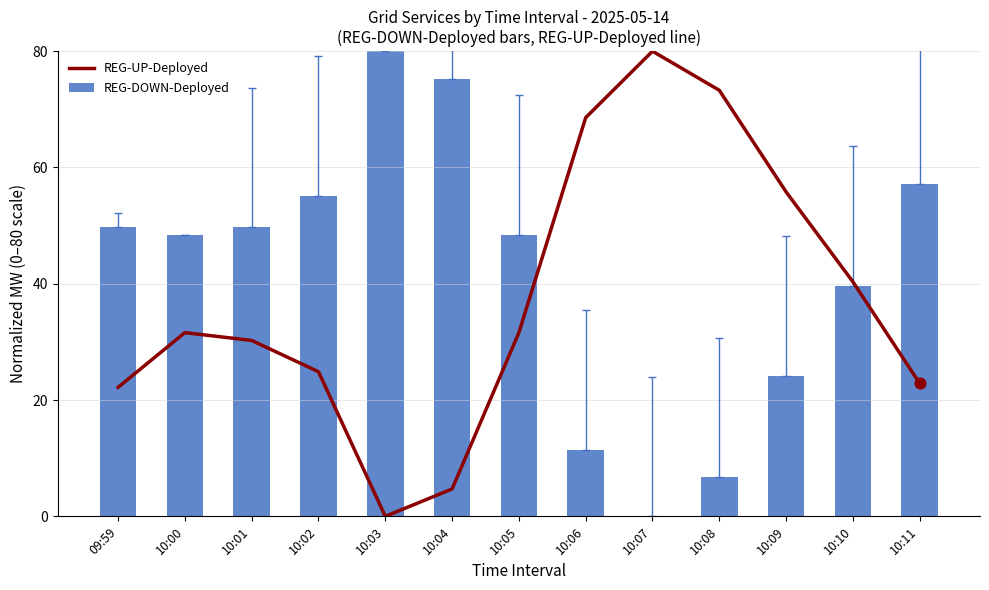

At how many categories does at least one series exceed 52?

8